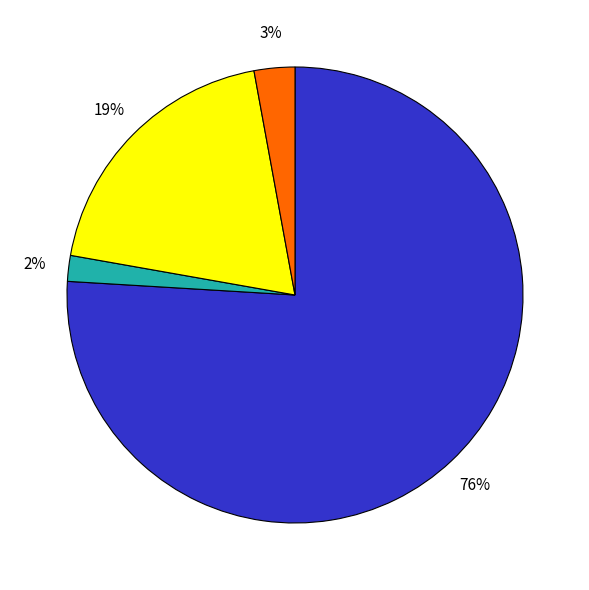

Does any single category account for the majority?

Yes